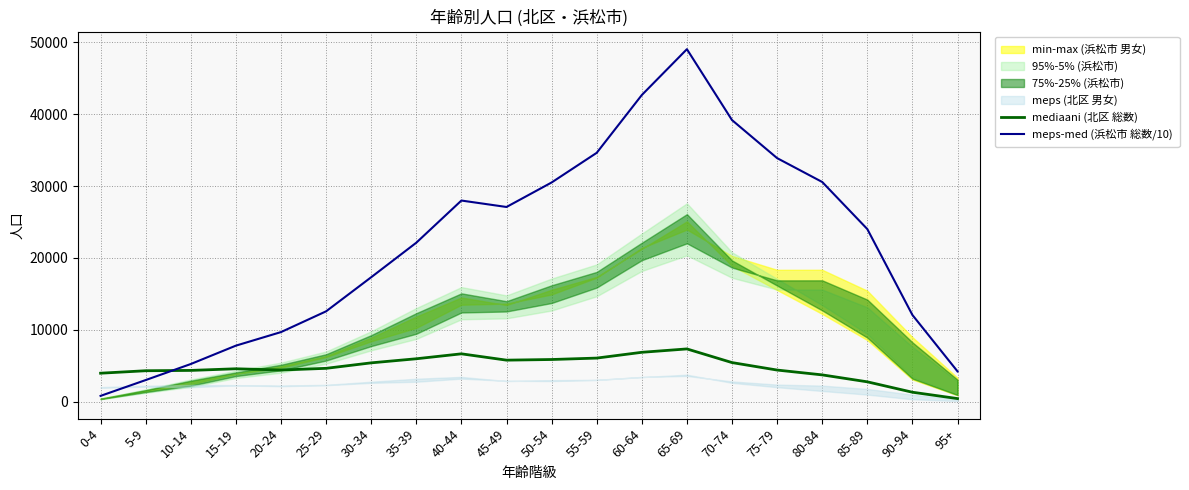

At which category does the chart reach its peak across all series?

65-69